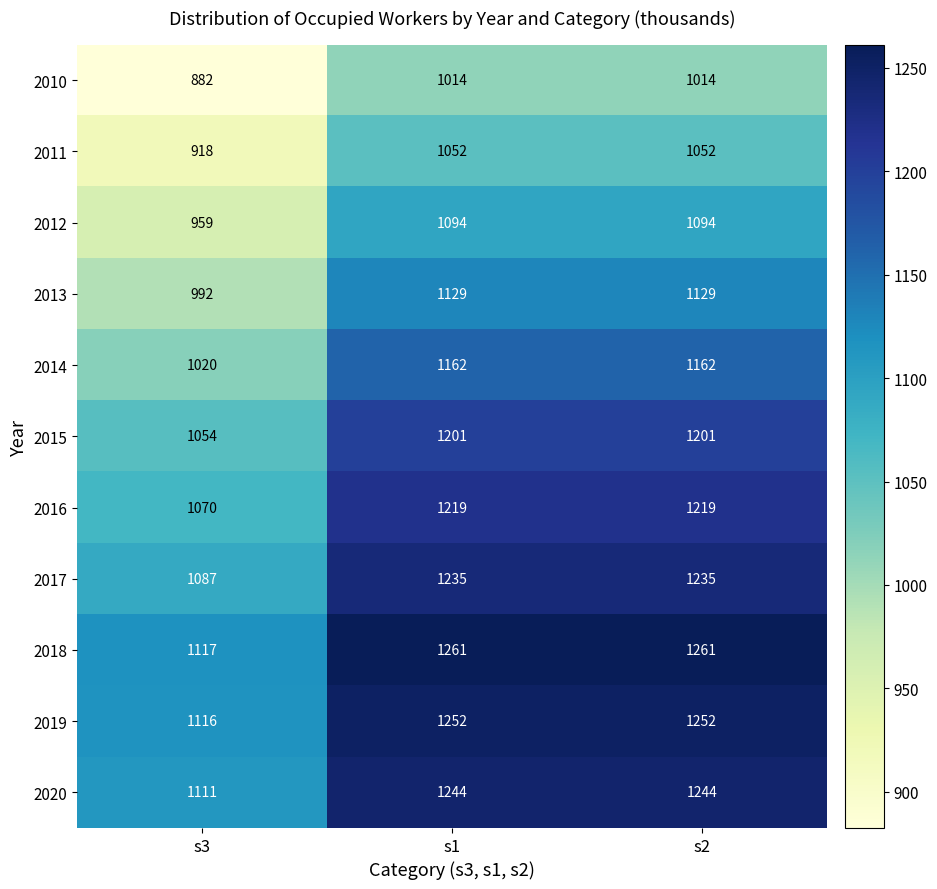

The 2012 series shows 315 at s1. True or false?

False